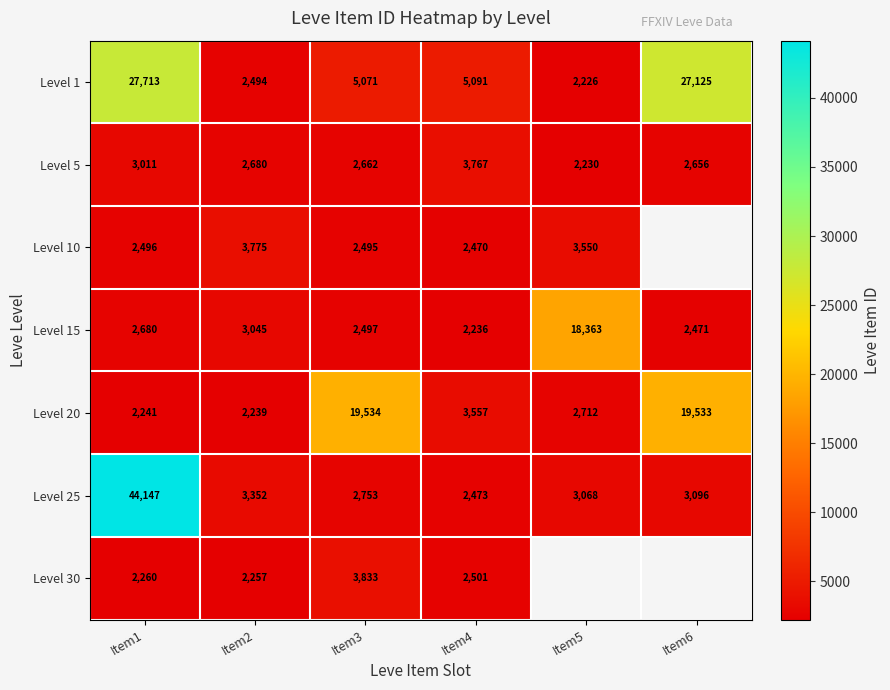

What is the spread (max minus min) of values at Item2?

1536